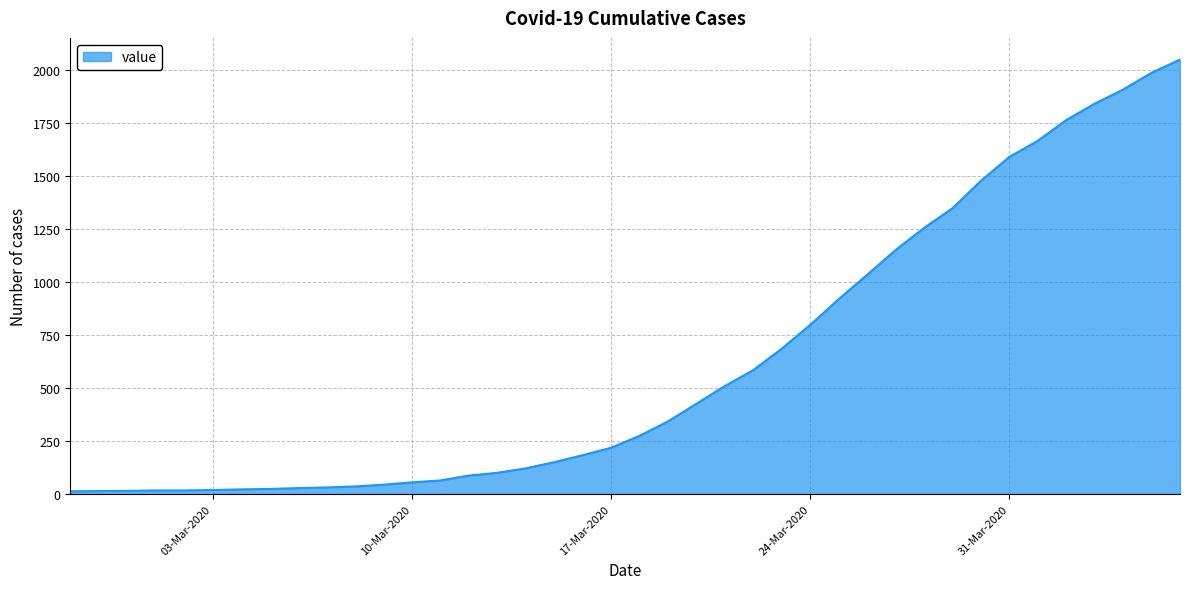

What is the sum of all values?

24850